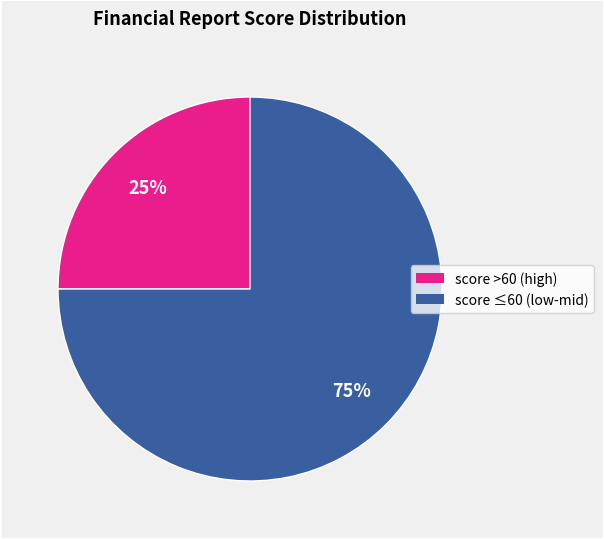

Count the number of slices in the pie.

2